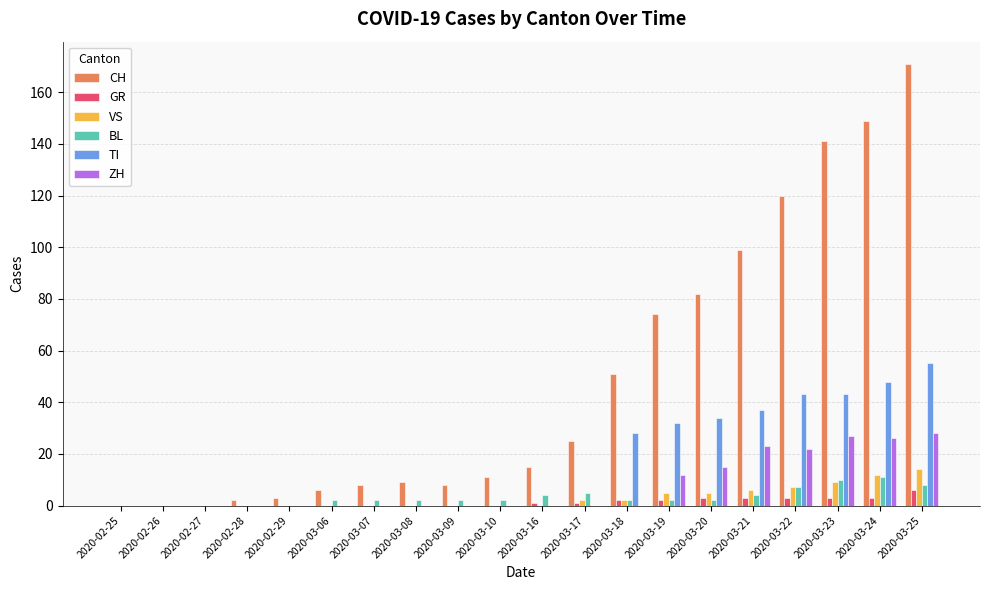

Does the chart contain stacked bars?

No